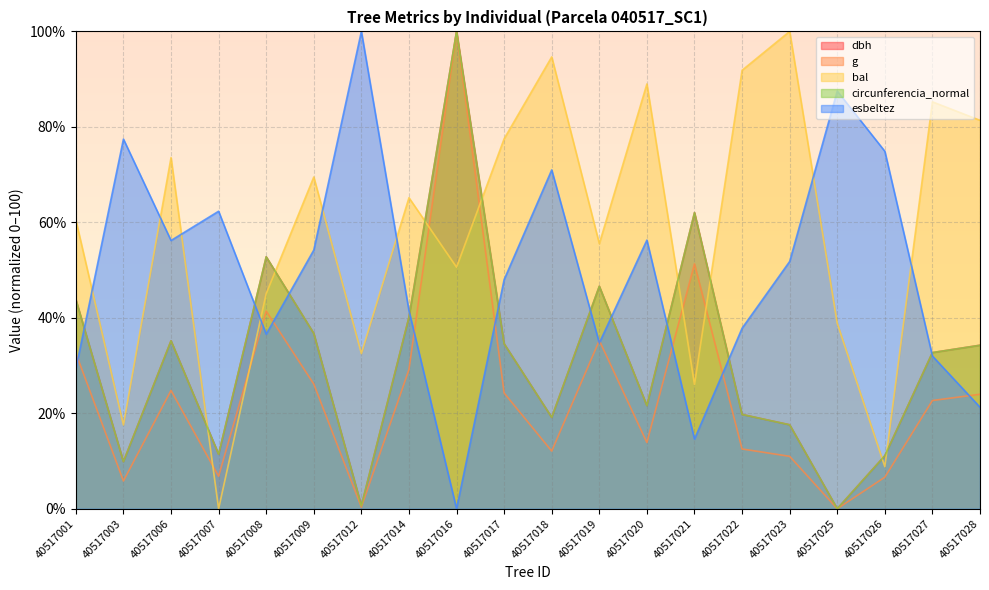

Which label corresponds to the largest value in the chart?

40517016